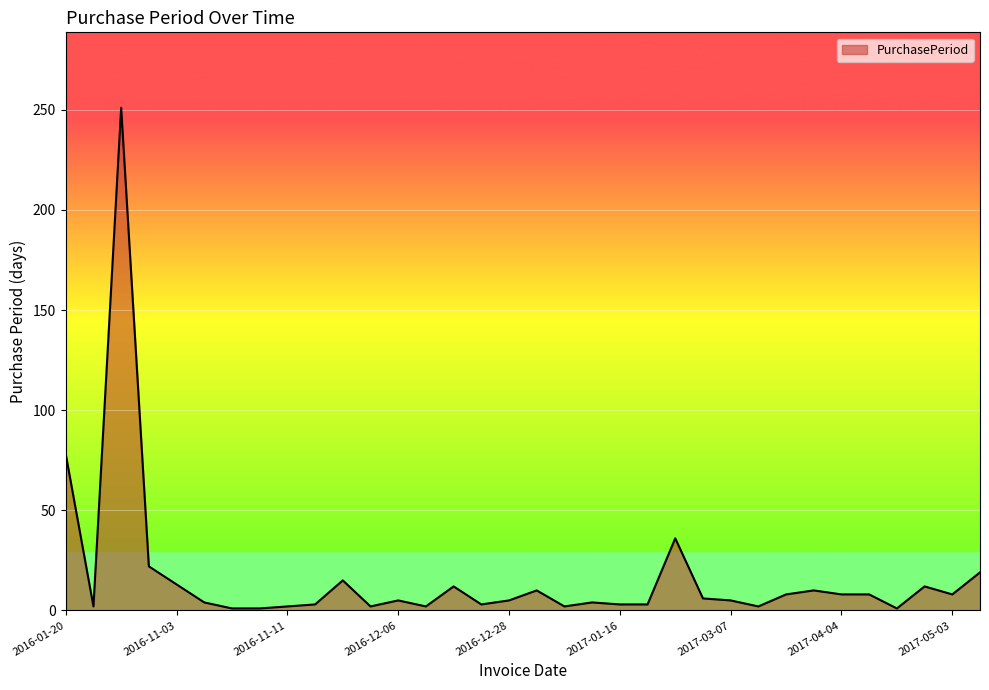

What is the difference between the maximum and minimum values?

250